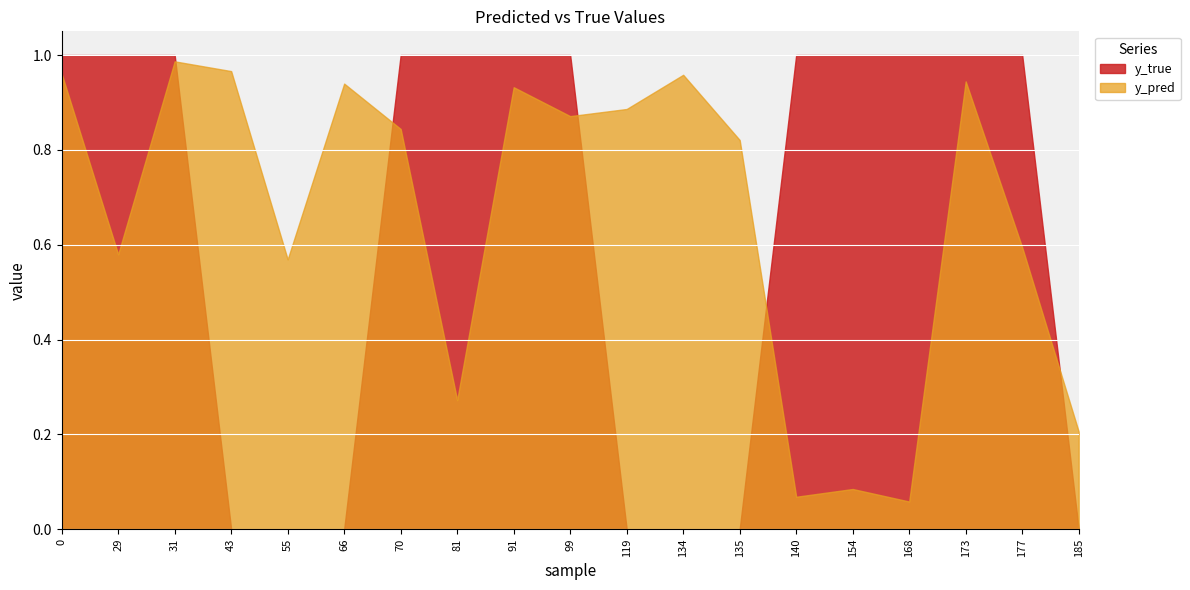

List the labels in order of y_pred value, smallest first.

168, 140, 154, 185, 81, 55, 29, 177, 135, 70, 99, 119, 91, 66, 173, 134, 0, 43, 31